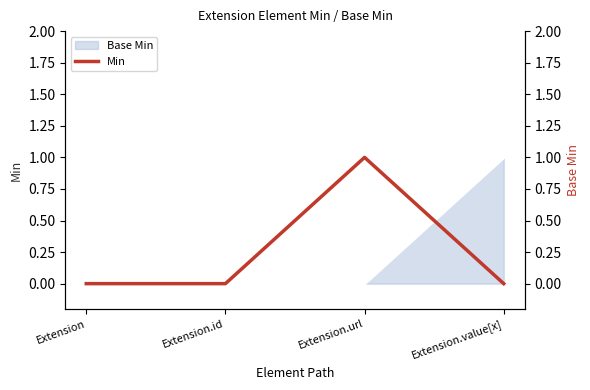

How many lines are shown in the chart?

1